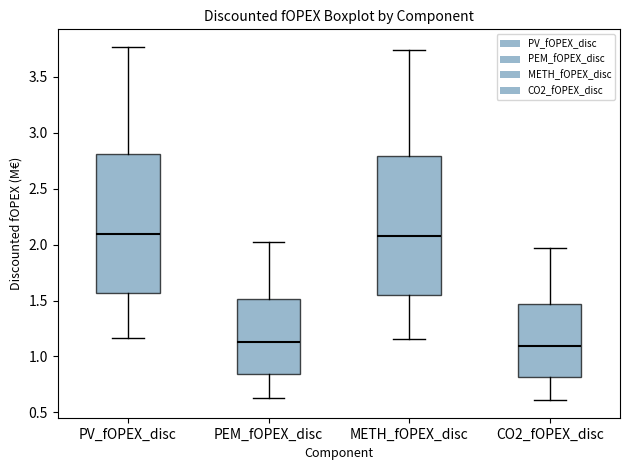

Reading left to right, transcribe this box plot: for each box, give where its median line is, the range the box spans, and where its two whiskers end, as read against the y-axis. The values are not printed on the chart, so give them approximately, as read against the axis.

PV_fOPEX_disc: median 2.10, box 1.55 to 2.80, whiskers 1.15 to 3.75
PEM_fOPEX_disc: median 1.15, box 0.85 to 1.50, whiskers 0.65 to 2.00
METH_fOPEX_disc: median 2.10, box 1.55 to 2.80, whiskers 1.15 to 3.75
CO2_fOPEX_disc: median 1.10, box 0.80 to 1.45, whiskers 0.60 to 1.95